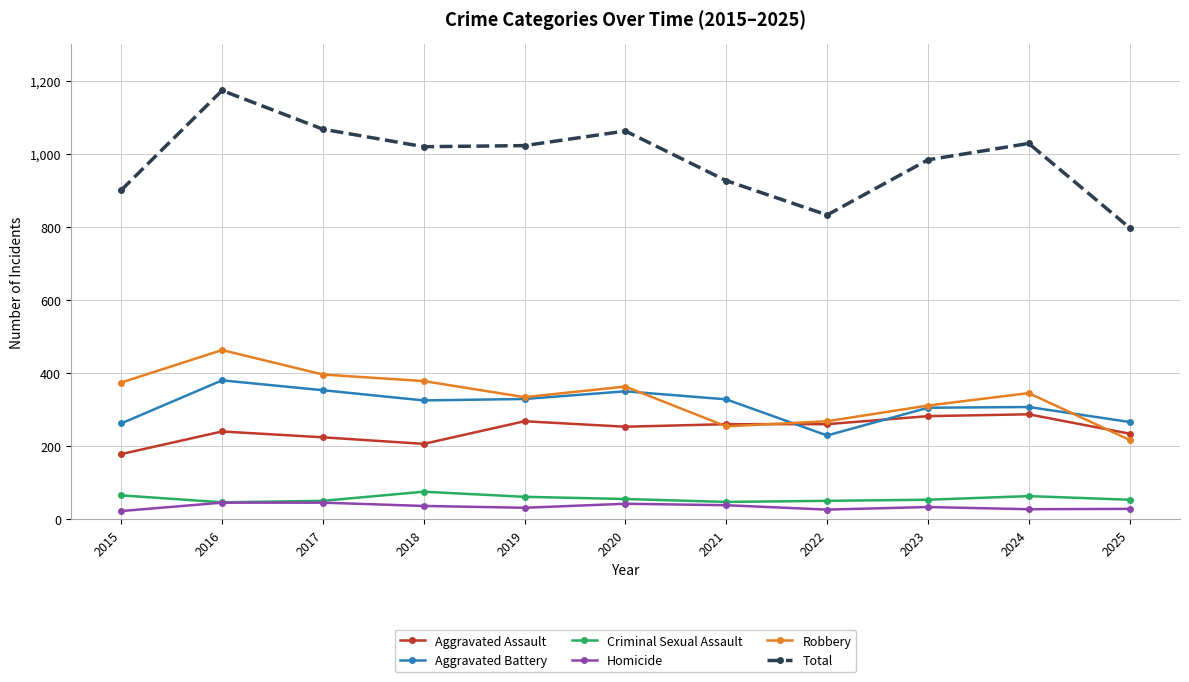

True or false: Homicide and Total intersect in this chart.

False